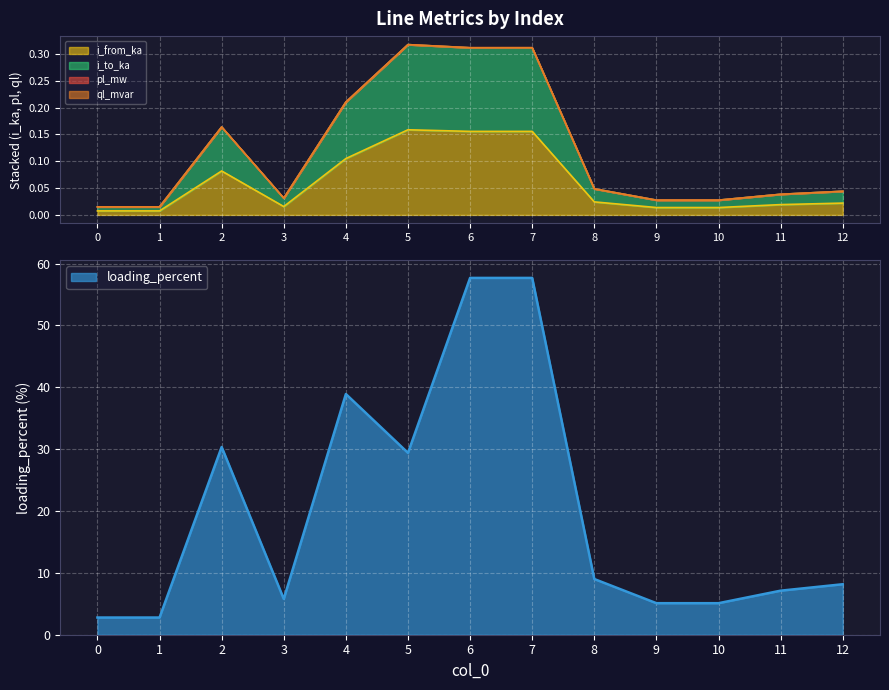

At which category does i_to_ka reach its first local valley?

1